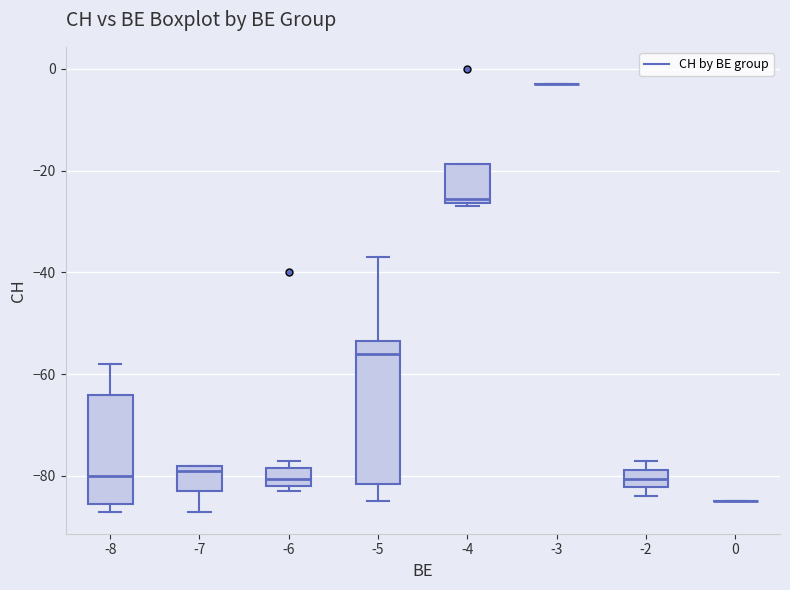

Which box is the tallest, from its lower edge to its upper edge?

-5